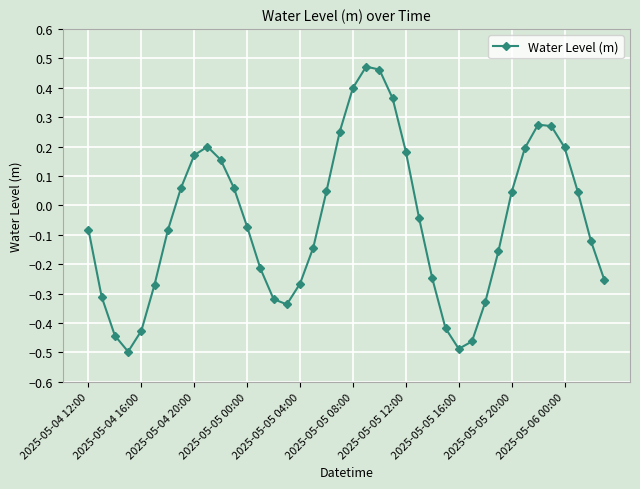

How many points are higher than both their immediate neighbors (excluding endpoints)?

3